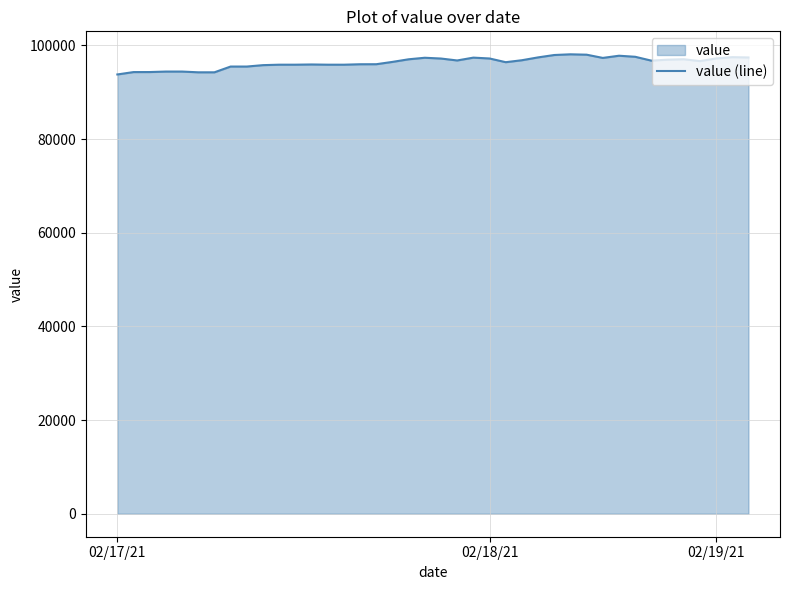

True or false: there are more than 1 points higher than both neighbors.

True